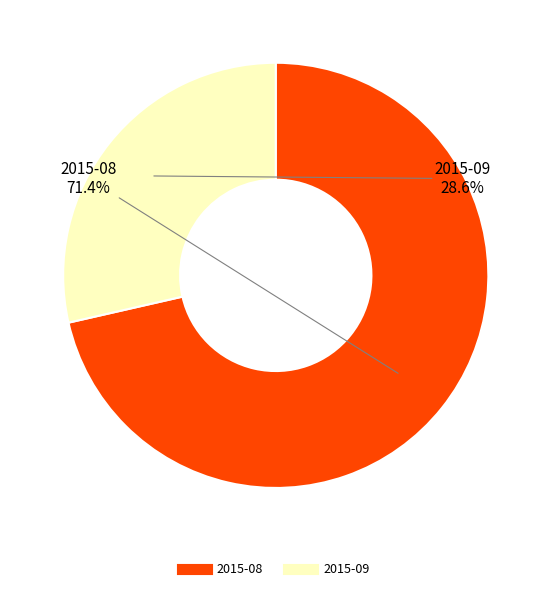

What is the total percentage of 2015-09 and 2015-08?

100.0%